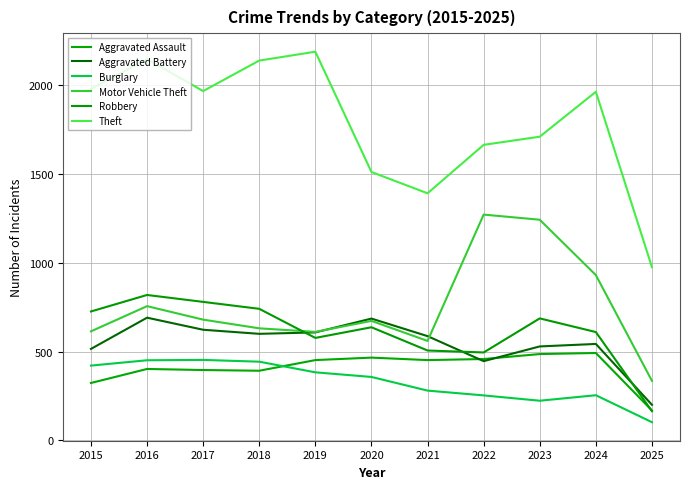

The Theft series shows 1964 at 2024. True or false?

True